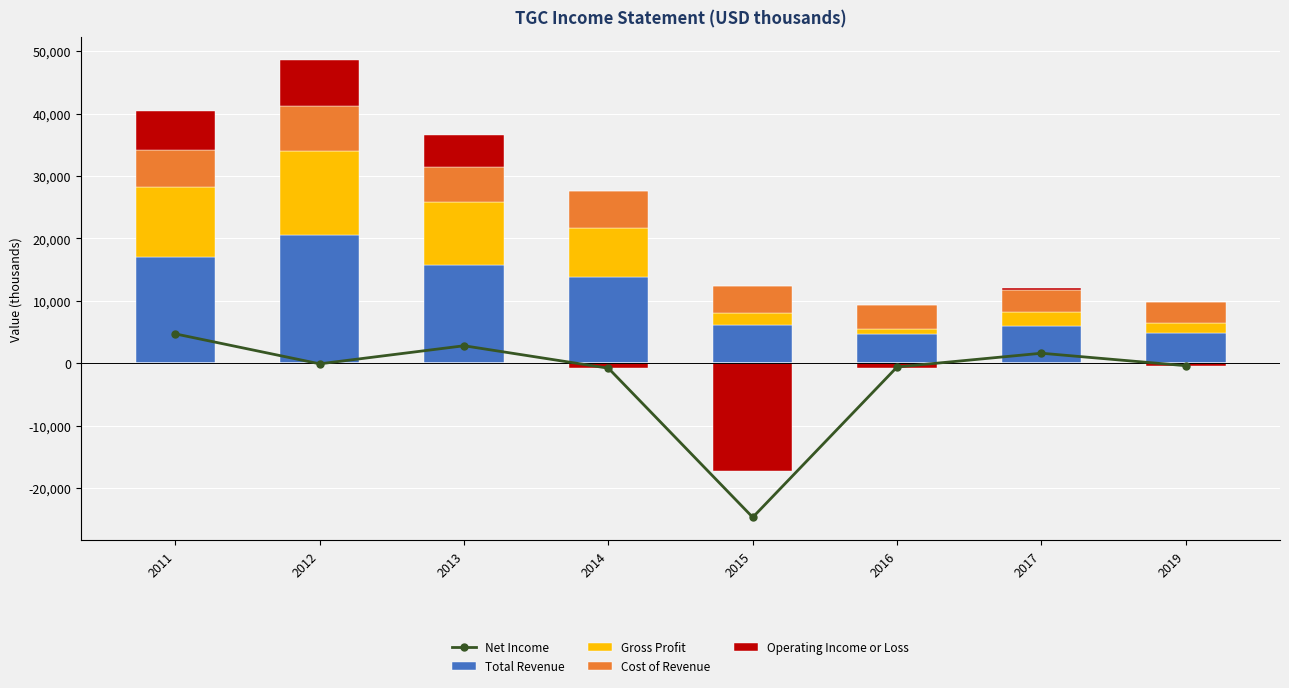

Are the bars horizontal?

No